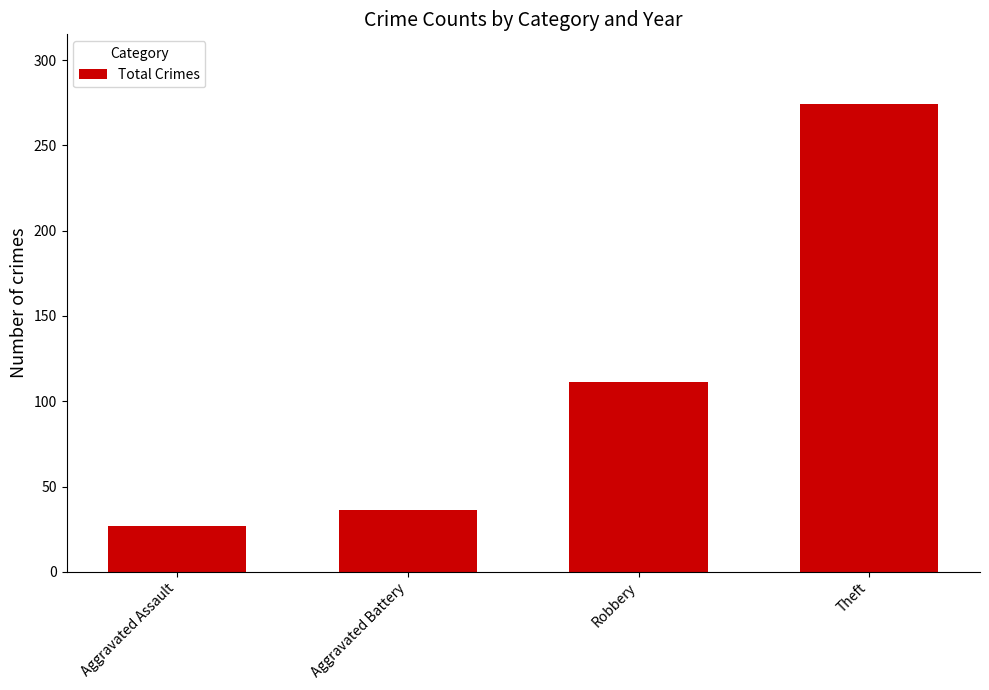

Approximately how many times larger is the value at Robbery compared to Theft?

0.4